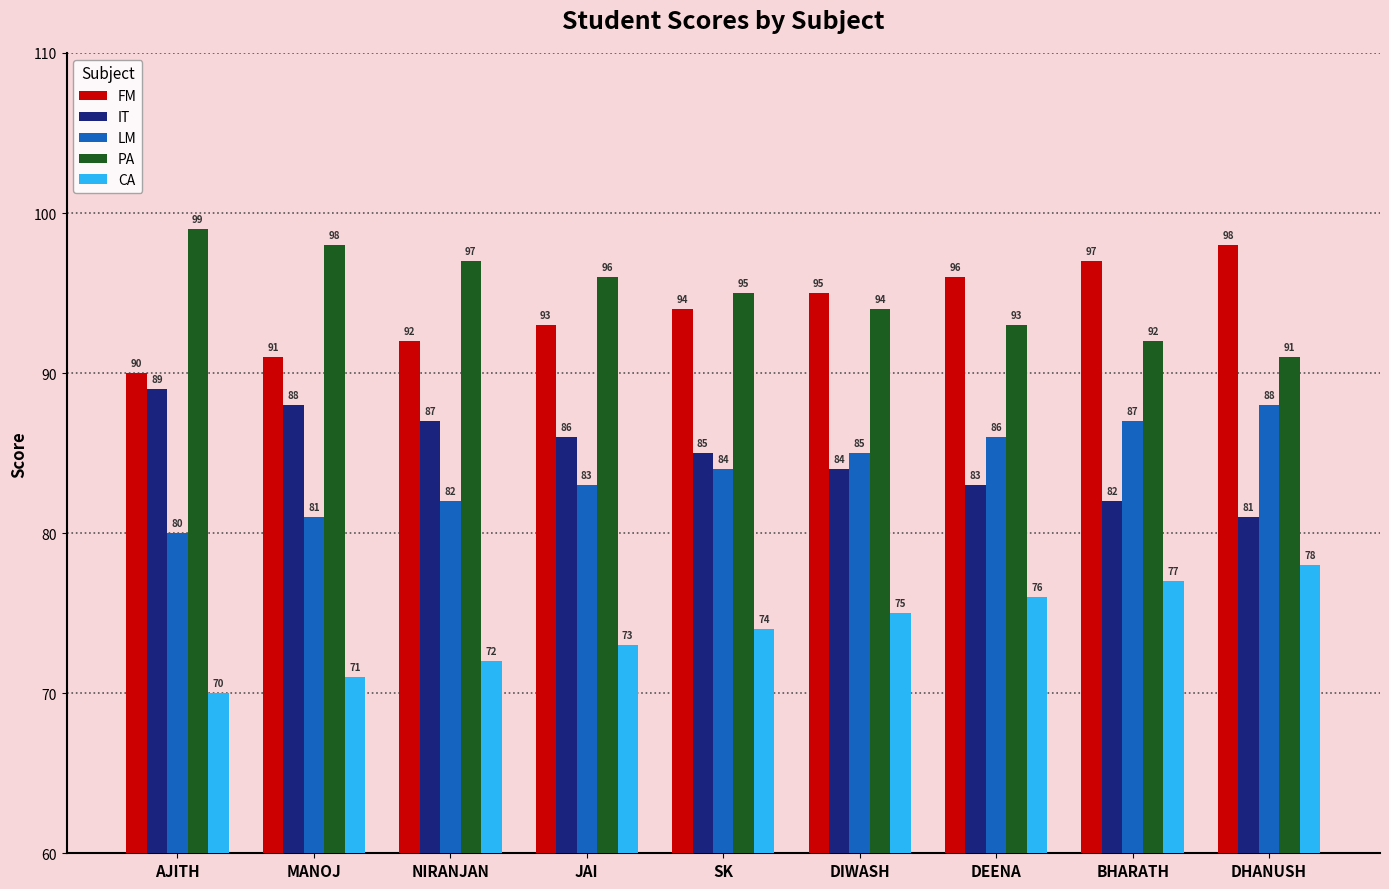

Rank the categories by CA value from highest to lowest.

DHANUSH, BHARATH, DEENA, DIWASH, SK, JAI, NIRANJAN, MANOJ, AJITH